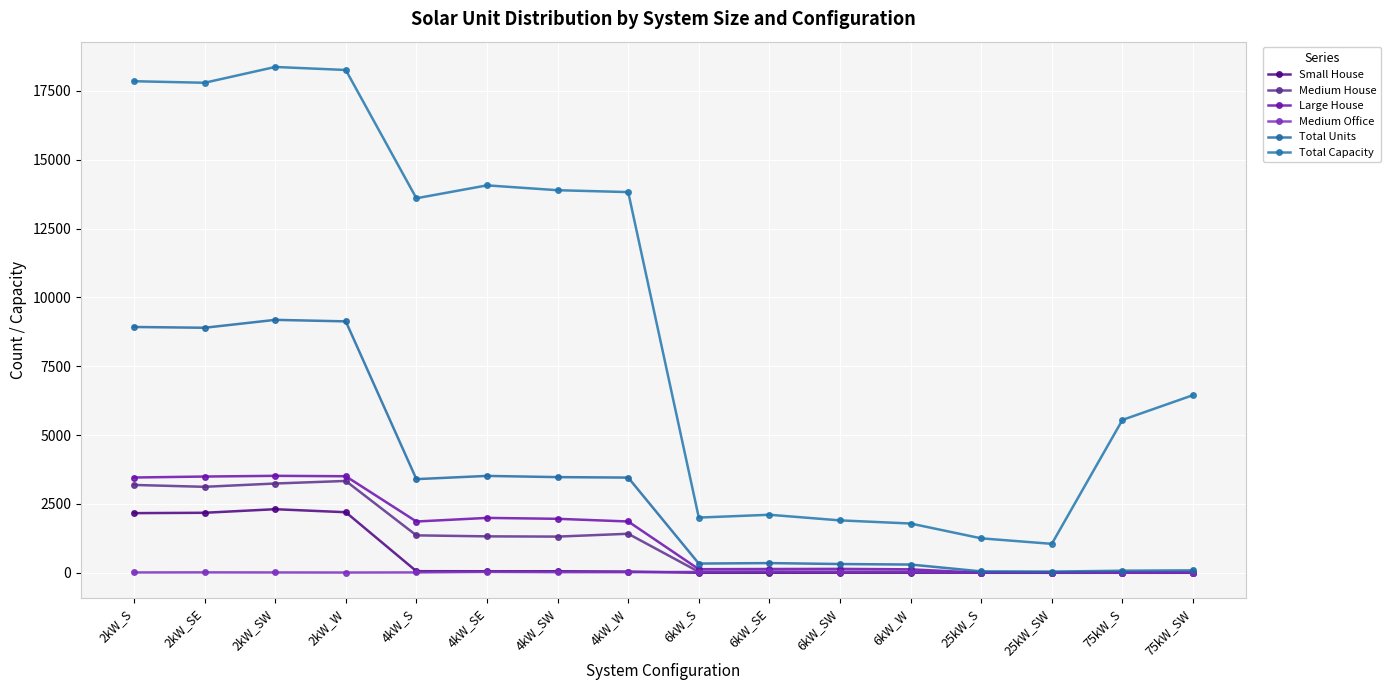

What is the label of the 6th point from the left?

4kW_SE